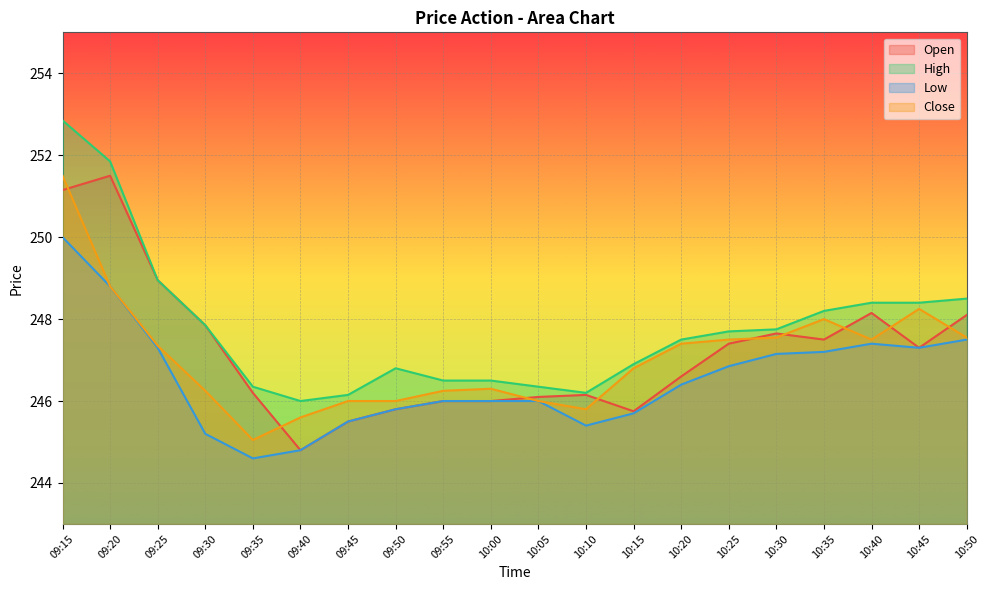

True or false: Low and High intersect in this chart.

False